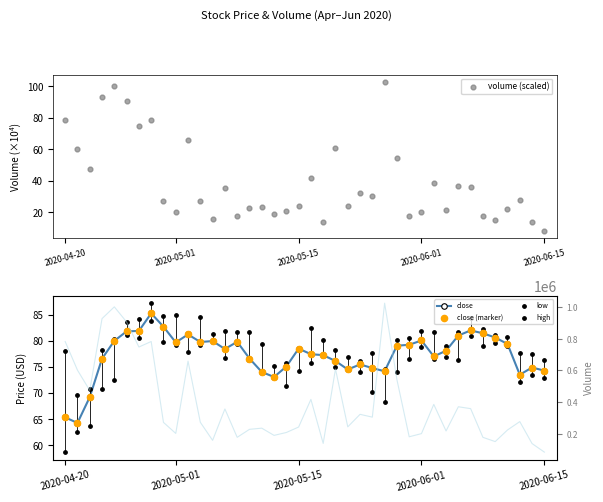

Which series has the largest Y range (max minus min)?

volume